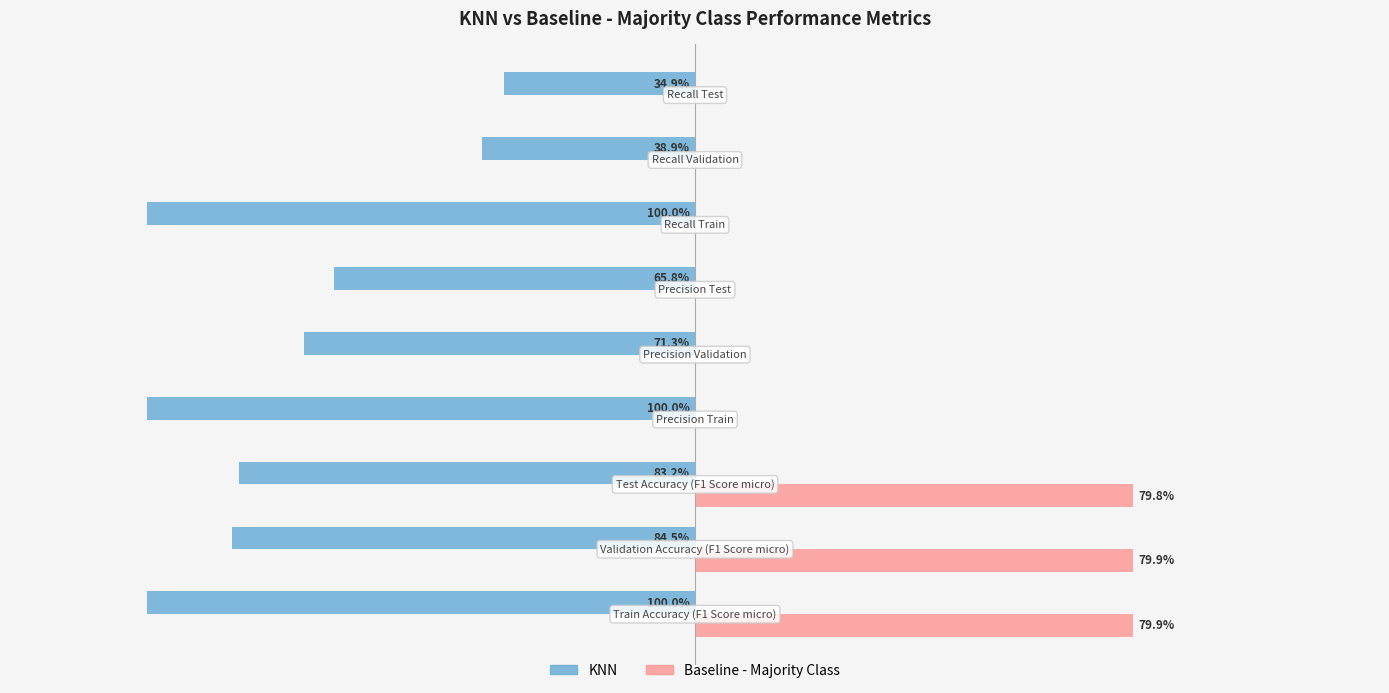

What are all the series names shown in the legend?

KNN, Baseline - Majority Class